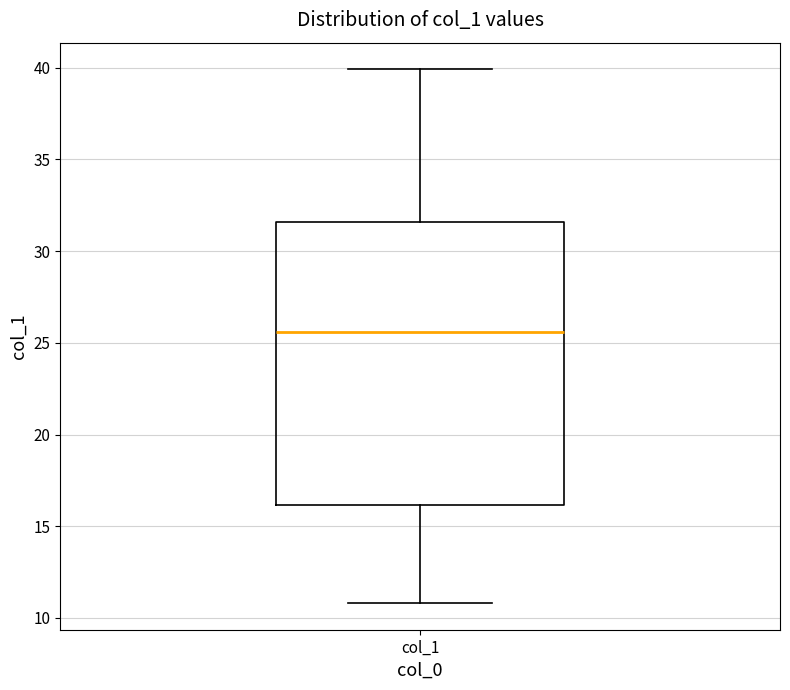

Transcribe this box plot: give where the median line is, the range the box spans, and where the two whiskers end, as read against the y-axis. The values are not printed on the chart, so give them approximately, as read against the axis.

median 25.5, box 16.0 to 31.5, whiskers 11.0 to 40.0